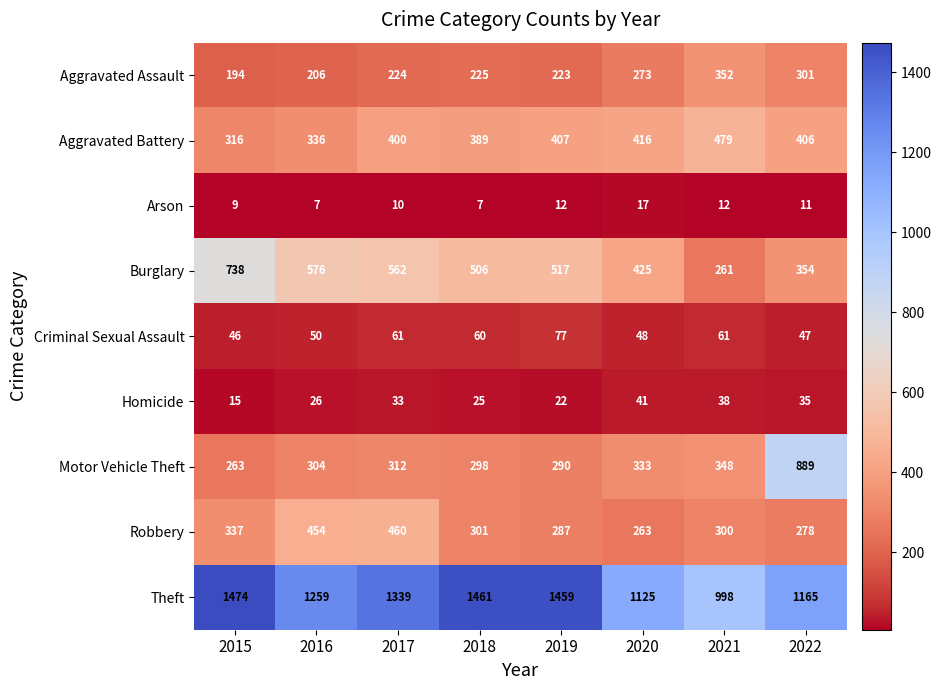

How many data points in Robbery are less than 301?

4